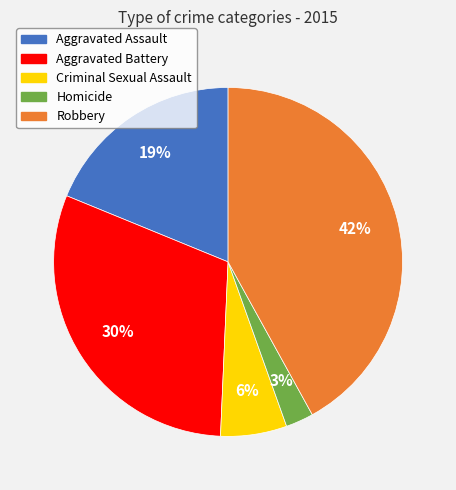

Combined, do Aggravated Assault and Criminal Sexual Assault account for over 50%?

No